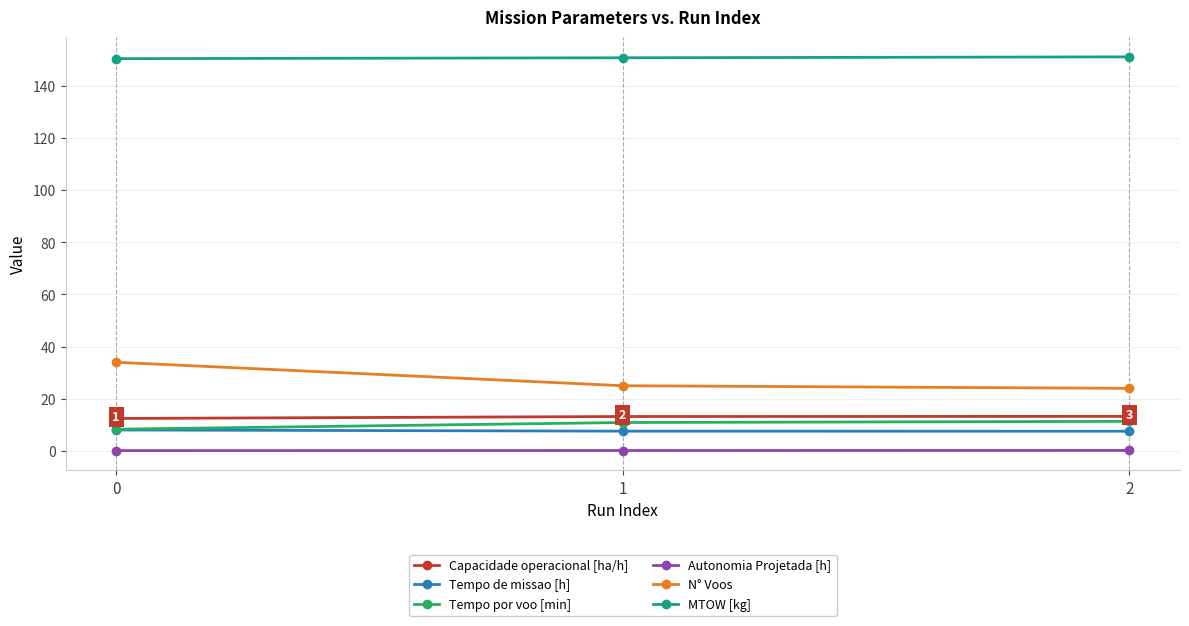

The value of Tempo de missao [h] at 2 is 7.5. True or false?

True